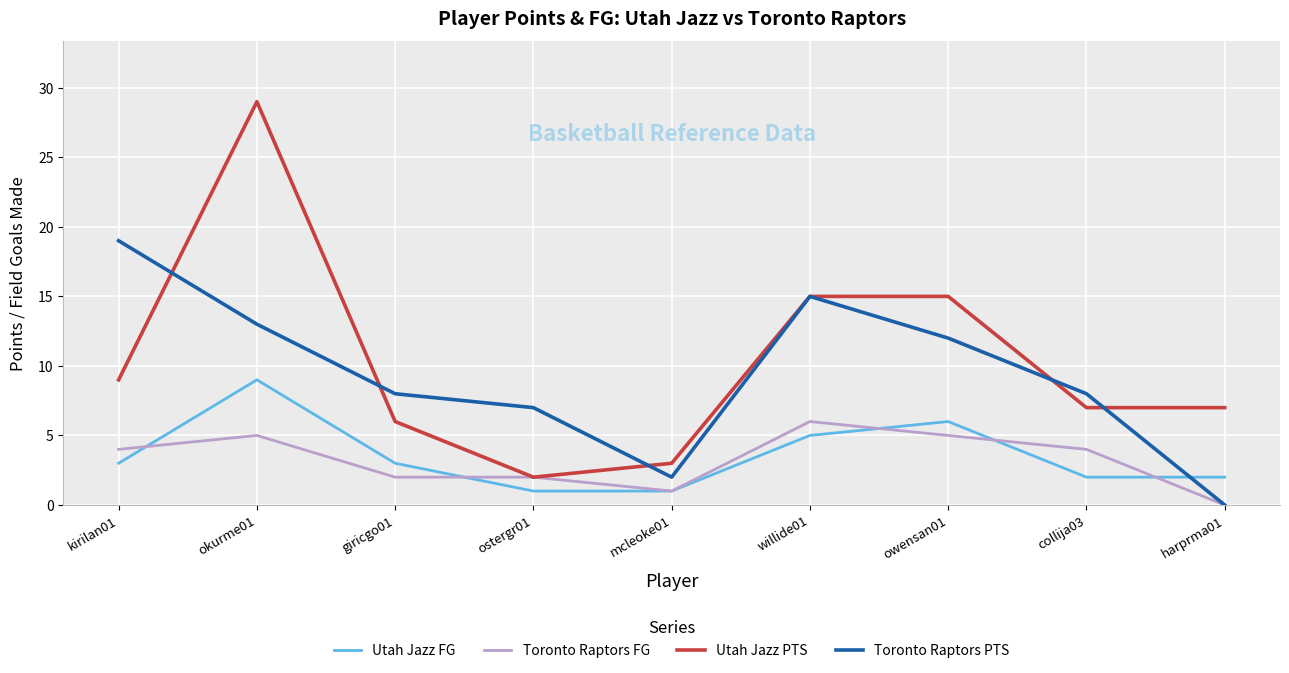

The Toronto Raptors PTS series shows 15 at willide01. True or false?

True